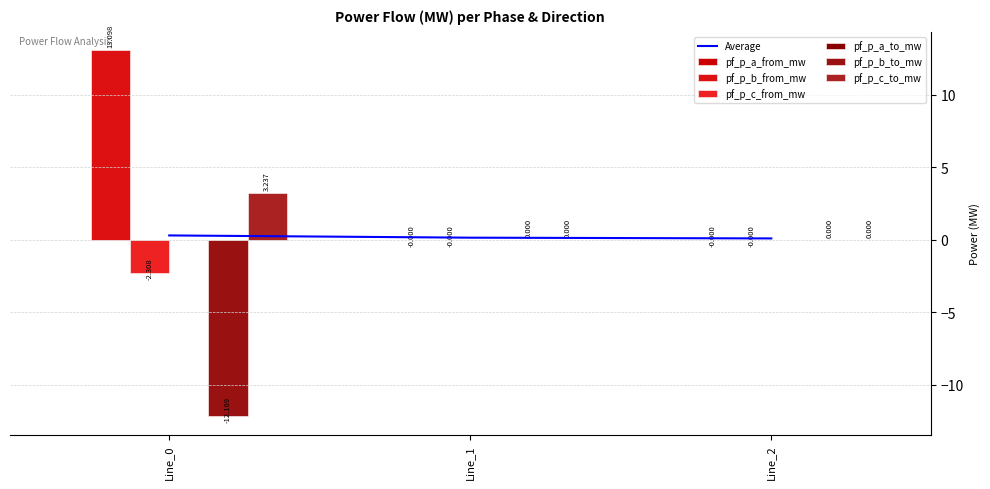

What is the spread (max minus min) of values at Line_0?

25.3